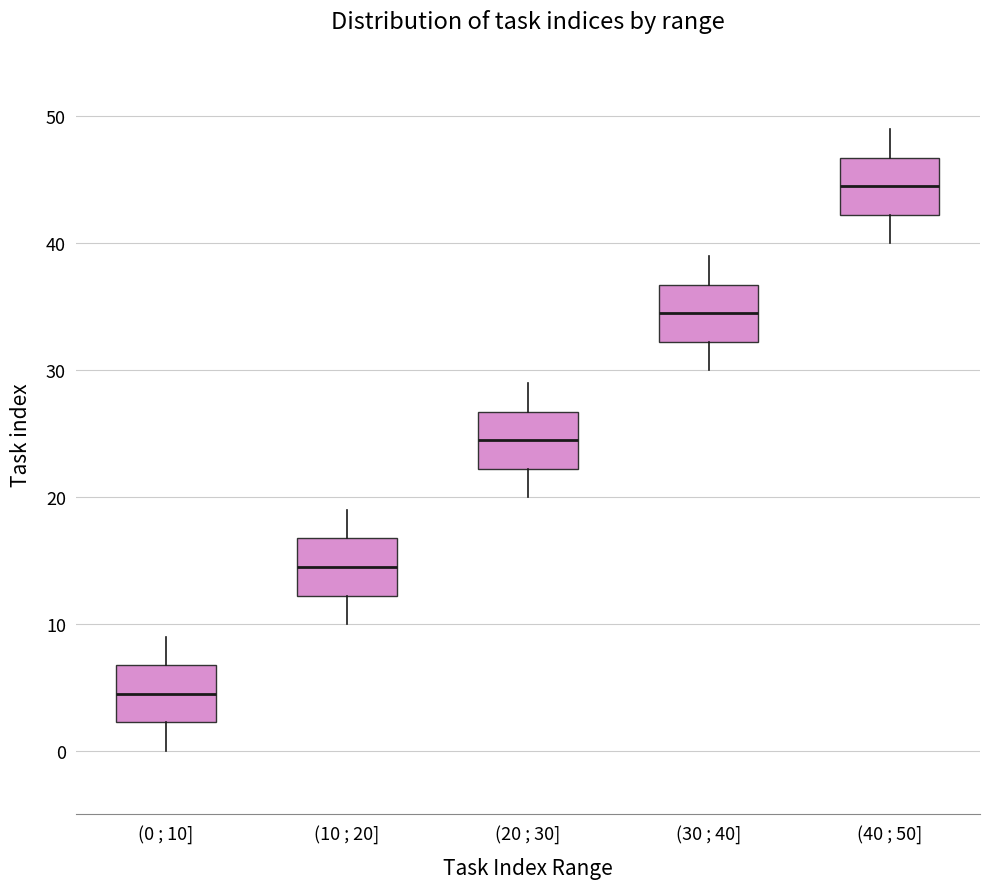

Reading left to right, read every box against the y-axis: the position of its median line, the range the box covers, and the ends of its whiskers. The values are not printed on the chart, so give them approximately, as read against the axis.

(0 ; 10]: median 5, box 2 to 7, whiskers 0 to 9
(10 ; 20]: median 15, box 12 to 17, whiskers 10 to 19
(20 ; 30]: median 25, box 22 to 27, whiskers 20 to 29
(30 ; 40]: median 35, box 32 to 37, whiskers 30 to 39
(40 ; 50]: median 45, box 42 to 47, whiskers 40 to 49